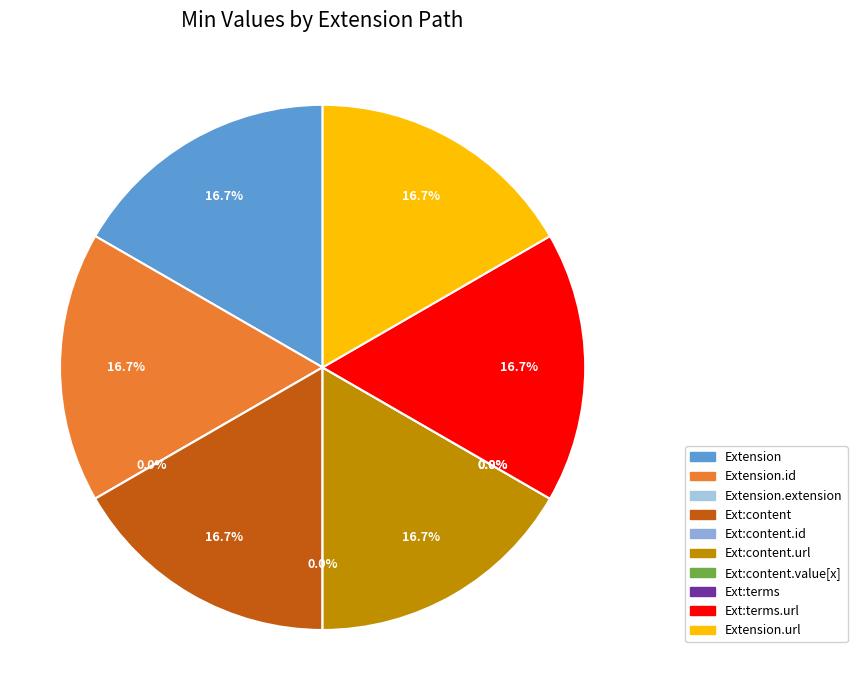

To the nearest percent, what is the difference between the largest and smallest slice percentages?

17%